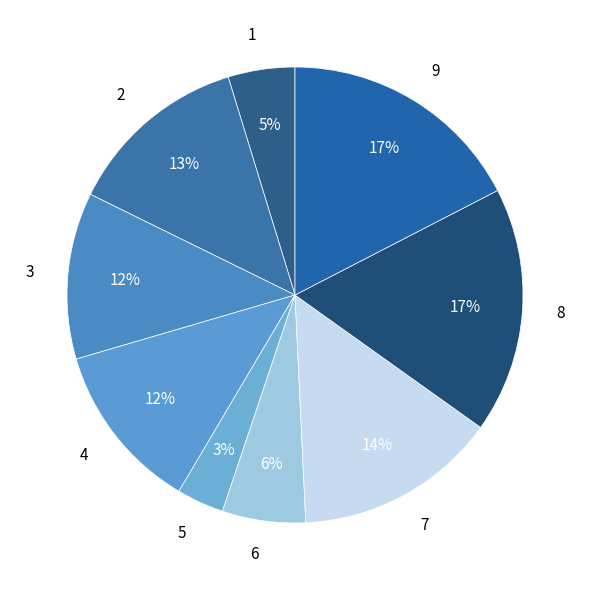

Is there a majority slice in this chart?

No